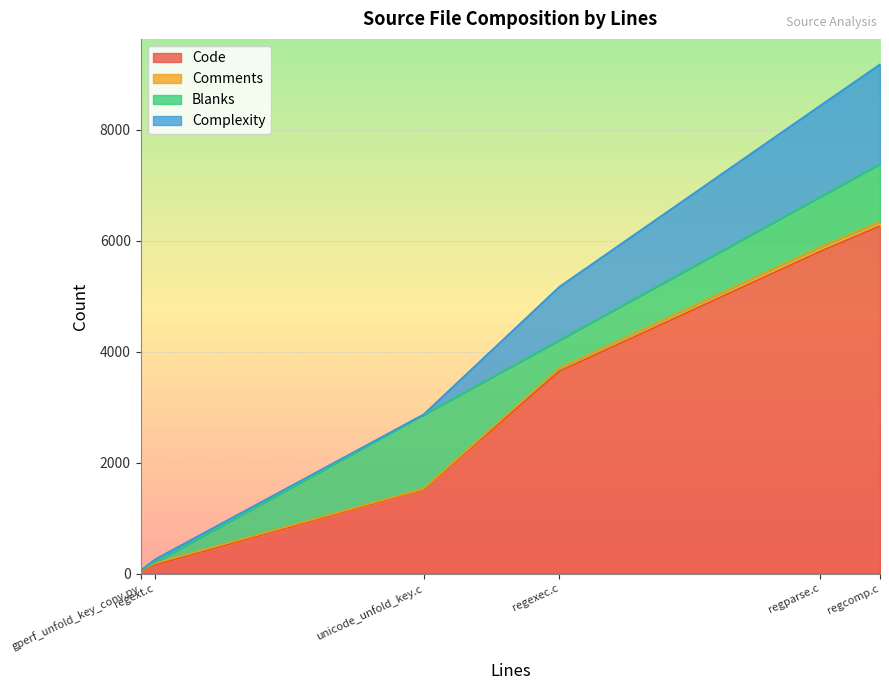

What are all the series names shown in the legend?

Code, Comments, Blanks, Complexity